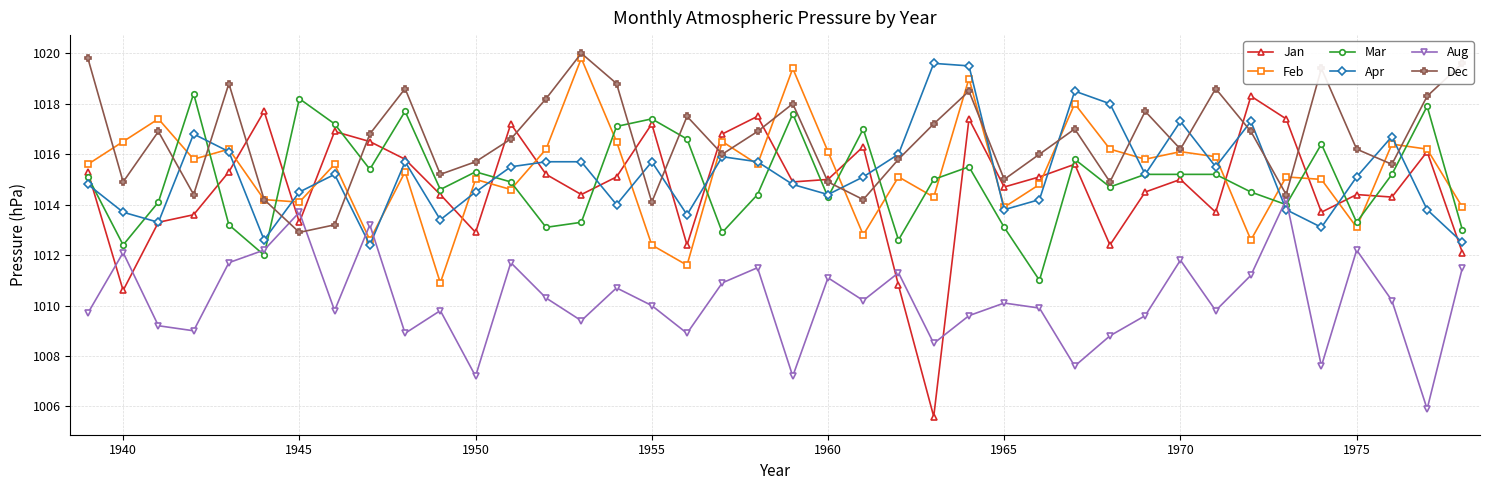

Reading left to right, transcribe all the data shown in this chart.

Jan: 1015.3	1010.6	1013.3	1013.6	1015.3	1017.7	1013.3	1016.9	1016.5	1015.8	1014.4	1012.9	1017.2	1015.2	1014.4	1015.1	1017.2	1012.4	1016.8	1017.5	1014.9	1015.0	1016.3	1010.8	1005.6	1017.4	1014.7	1015.1	1015.6	1012.4	1014.5	1015.0	1013.7	1018.3	1017.4	1013.7	1014.4	1014.3	1016.1	1012.1
Feb: 1015.6	1016.5	1017.4	1015.8	1016.2	1014.2	1014.1	1015.6	1012.6	1015.3	1010.9	1015.0	1014.6	1016.2	1019.8	1016.5	1012.4	1011.6	1016.5	1015.6	1019.4	1016.1	1012.8	1015.1	1014.3	1019.0	1013.9	1014.8	1018.0	1016.2	1015.8	1016.1	1015.9	1012.6	1015.1	1015.0	1013.1	1016.4	1016.2	1013.9
Mar: 1015.1	1012.4	1014.1	1018.4	1013.2	1012.0	1018.2	1017.2	1015.4	1017.7	1014.6	1015.3	1014.9	1013.1	1013.3	1017.1	1017.4	1016.6	1012.9	1014.4	1017.6	1014.3	1017.0	1012.6	1015.0	1015.5	1013.1	1011.0	1015.8	1014.7	1015.2	1015.2	1015.2	1014.5	1014.0	1016.4	1013.3	1015.2	1017.9	1013.0
Apr: 1014.8	1013.7	1013.3	1016.8	1016.1	1012.6	1014.5	1015.2	1012.4	1015.7	1013.4	1014.5	1015.5	1015.7	1015.7	1014.0	1015.7	1013.6	1015.9	1015.7	1014.8	1014.4	1015.1	1016.0	1019.6	1019.5	1013.8	1014.2	1018.5	1018.0	1015.2	1017.3	1015.5	1017.3	1013.8	1013.1	1015.1	1016.7	1013.8	1012.5
Aug: 1009.7	1012.1	1009.2	1009.0	1011.7	1012.2	1013.7	1009.8	1013.2	1008.9	1009.8	1007.2	1011.7	1010.3	1009.4	1010.7	1010.0	1008.9	1010.9	1011.5	1007.2	1011.1	1010.2	1011.3	1008.5	1009.6	1010.1	1009.9	1007.6	1008.8	1009.6	1011.8	1009.8	1011.2	1014.2	1007.6	1012.2	1010.2	1005.9	1011.5
Dec: 1019.8	1014.9	1016.9	1014.4	1018.8	1014.2	1012.9	1013.2	1016.8	1018.6	1015.2	1015.7	1016.6	1018.2	1020.0	1018.8	1014.1	1017.5	1016.0	1016.9	1018.0	1014.9	1014.2	1015.8	1017.2	1018.5	1015.0	1016.0	1017.0	1014.9	1017.7	1016.2	1018.6	1016.9	1014.4	1019.4	1016.2	1015.6	1018.3	1019.6